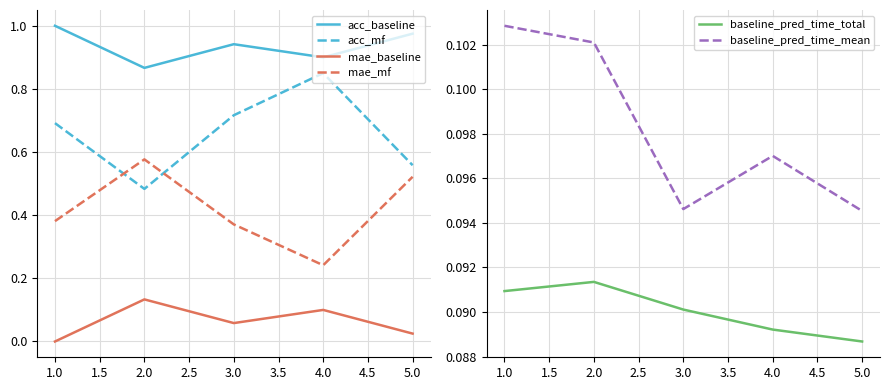

How many lines are shown in the chart?

6